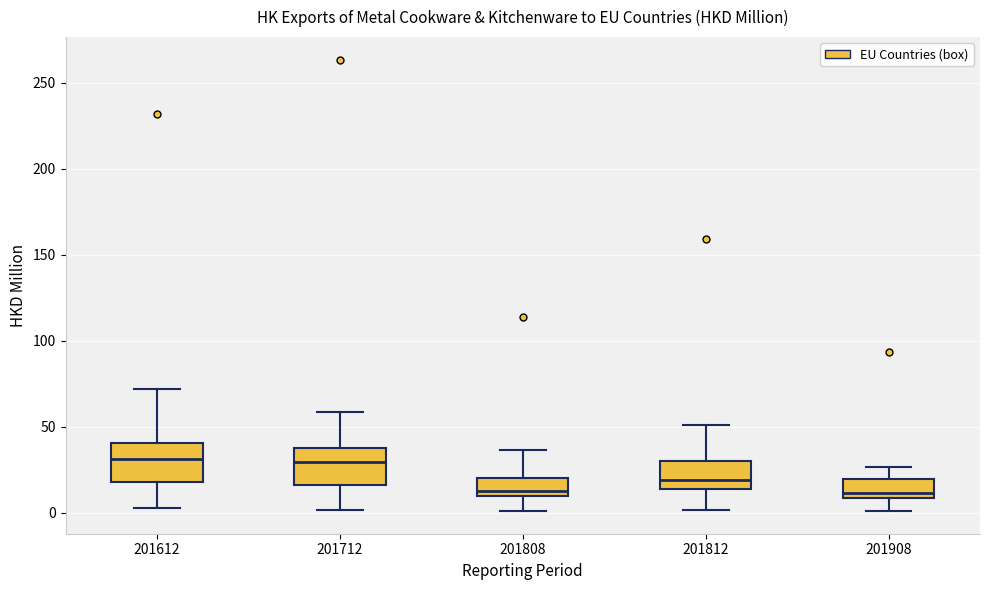

Where does the upper whisker of the box at x = 201908 end on the y-axis? The values are not printed on the chart, so give them approximately, as read against the axis.

25